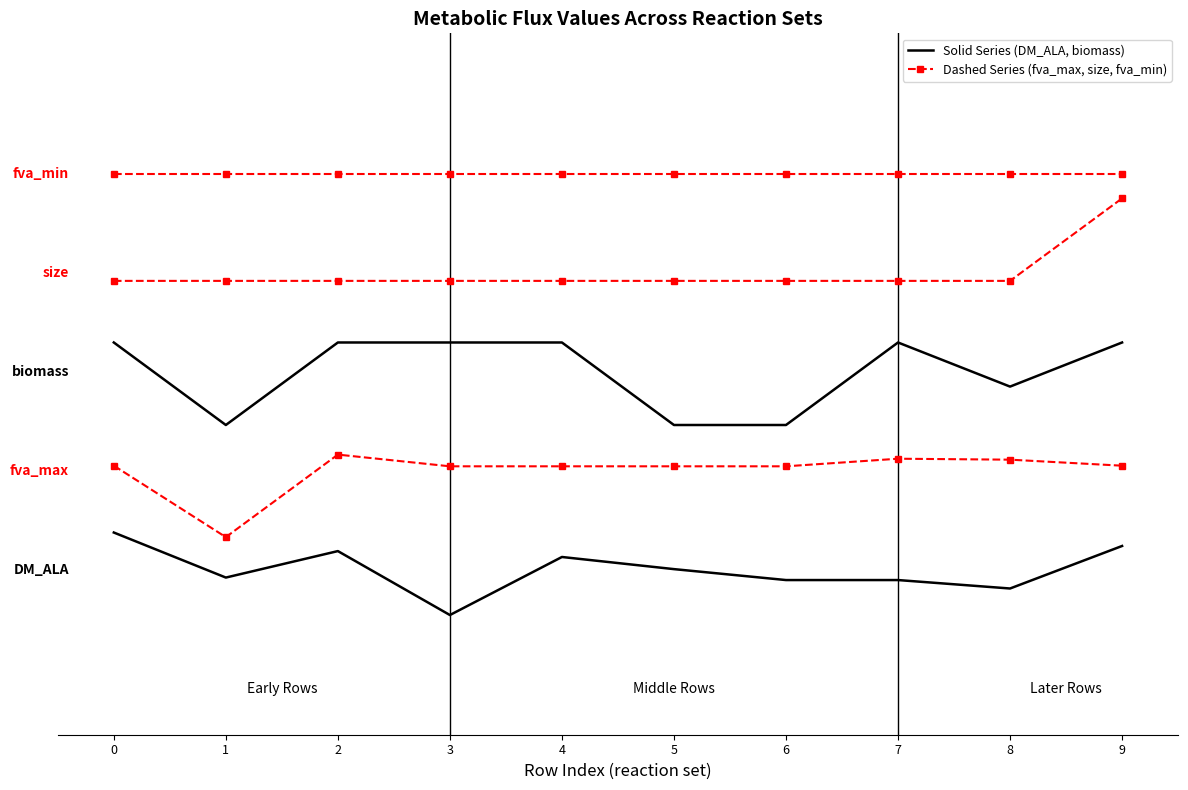

At which category is the sum across all series the highest?

9